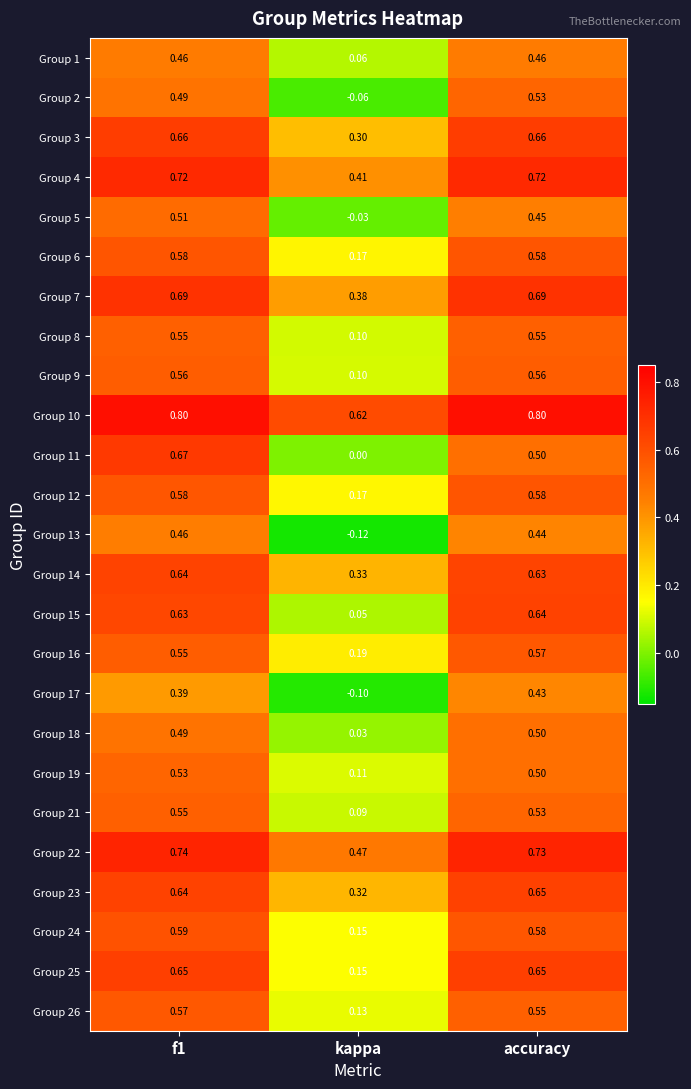

Is the value of Group 11 at kappa greater than the value of Group 7 at f1?

No